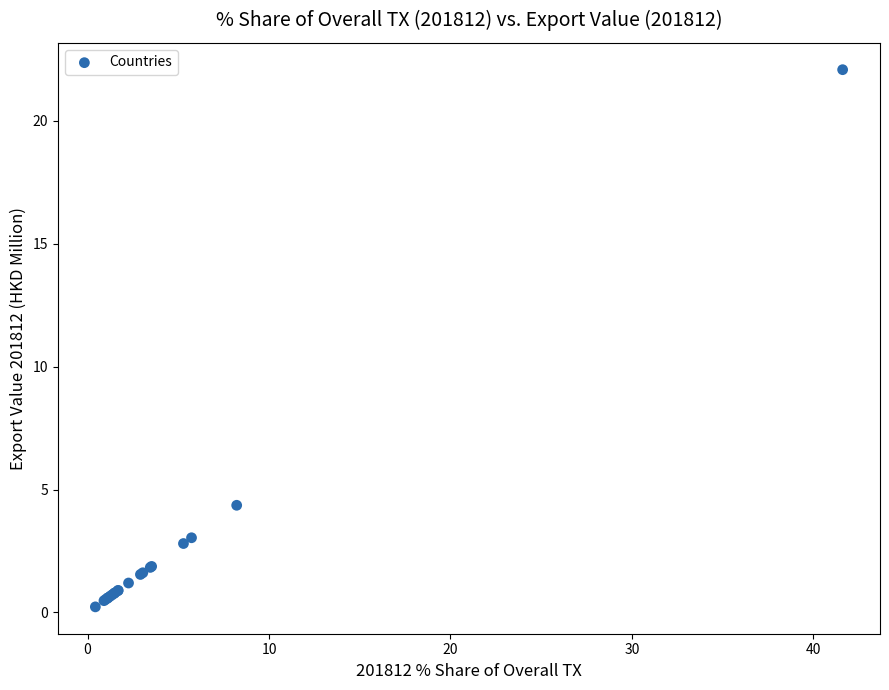

What Y value in the scatter plot is closest to 11?

4.4